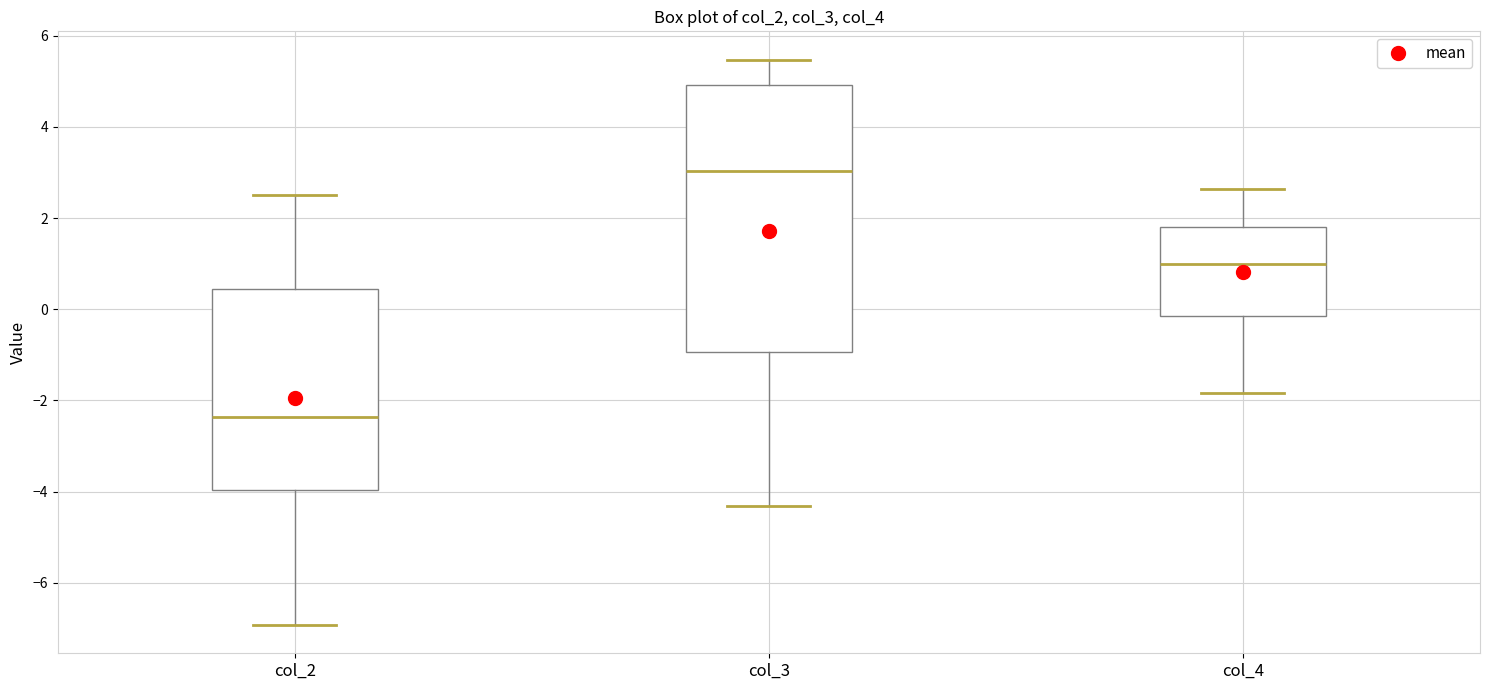

Reading left to right, transcribe this box plot: for each box, give where its median line is, the range the box spans, and where its two whiskers end, as read against the y-axis. The values are not printed on the chart, so give them approximately, as read against the axis.

col_2: median -2.4, box -4.0 to 0.4, whiskers -7.0 to 2.6
col_3: median 3.0, box -1.0 to 5.0, whiskers -4.4 to 5.4
col_4: median 1.0, box -0.2 to 1.8, whiskers -1.8 to 2.6